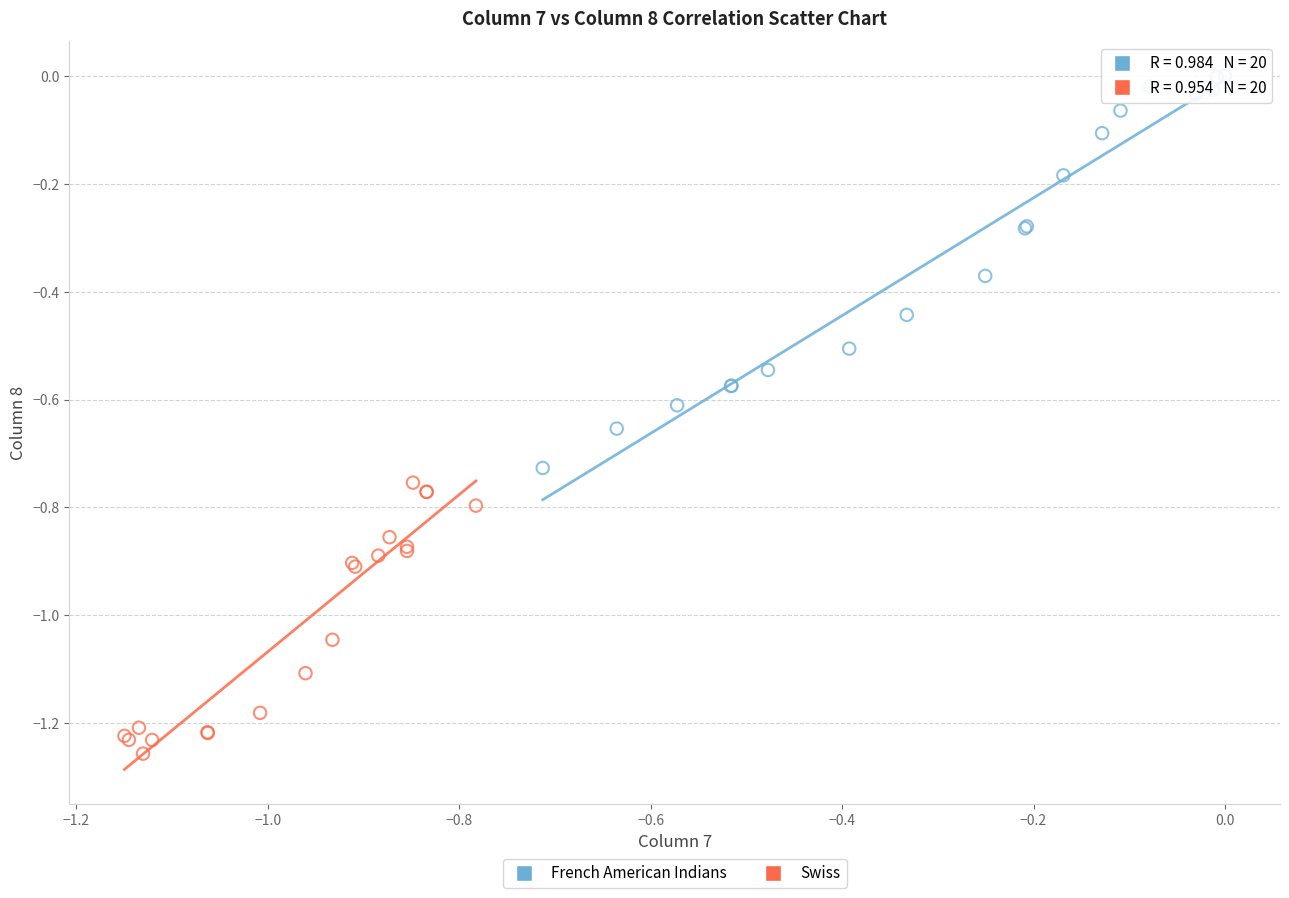

Which series has the widest spread of Y values?

French American Indians